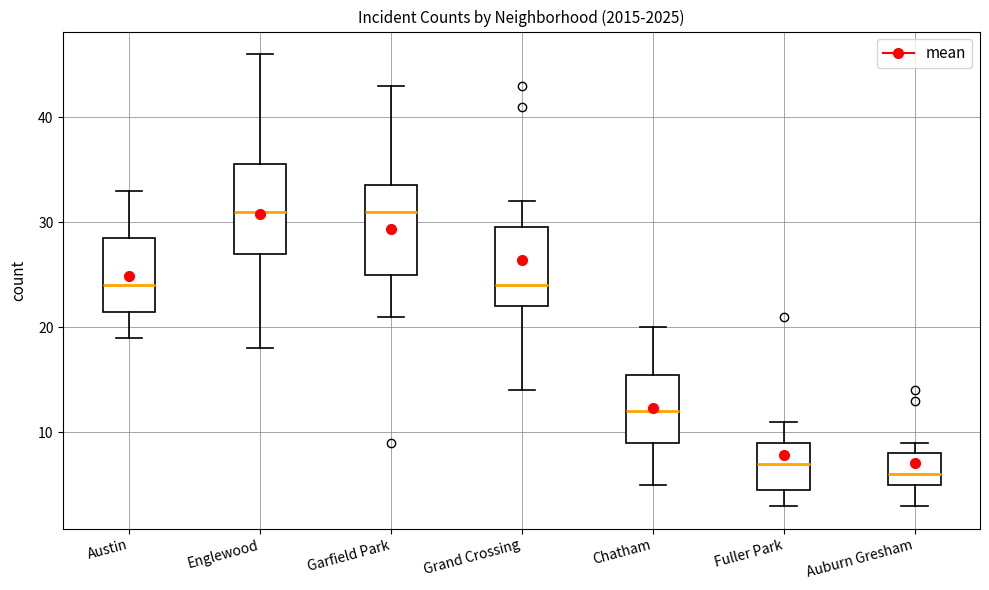

Reading left to right, read every box against the y-axis: the position of its median line, the range the box covers, and the ends of its whiskers. The values are not printed on the chart, so give them approximately, as read against the axis.

Austin: median 24, box 22 to 29, whiskers 19 to 33
Englewood: median 31, box 27 to 36, whiskers 18 to 46
Garfield Park: median 31, box 25 to 34, whiskers 21 to 43
Grand Crossing: median 24, box 22 to 30, whiskers 14 to 32
Chatham: median 12, box 9 to 16, whiskers 5 to 20
Fuller Park: median 7, box 5 to 9, whiskers 3 to 11
Auburn Gresham: median 6, box 5 to 8, whiskers 3 to 9